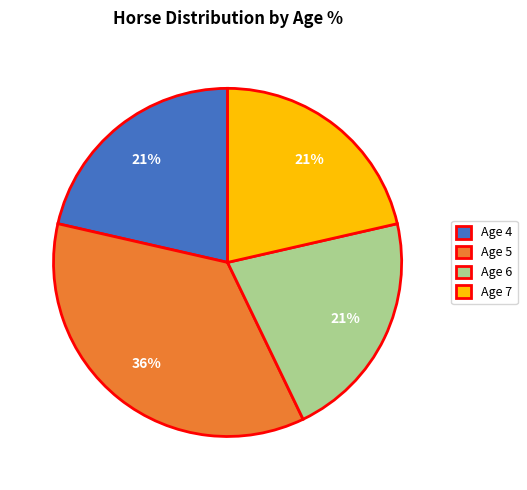

True or false: Age 4 accounts for 21% of the total.

True